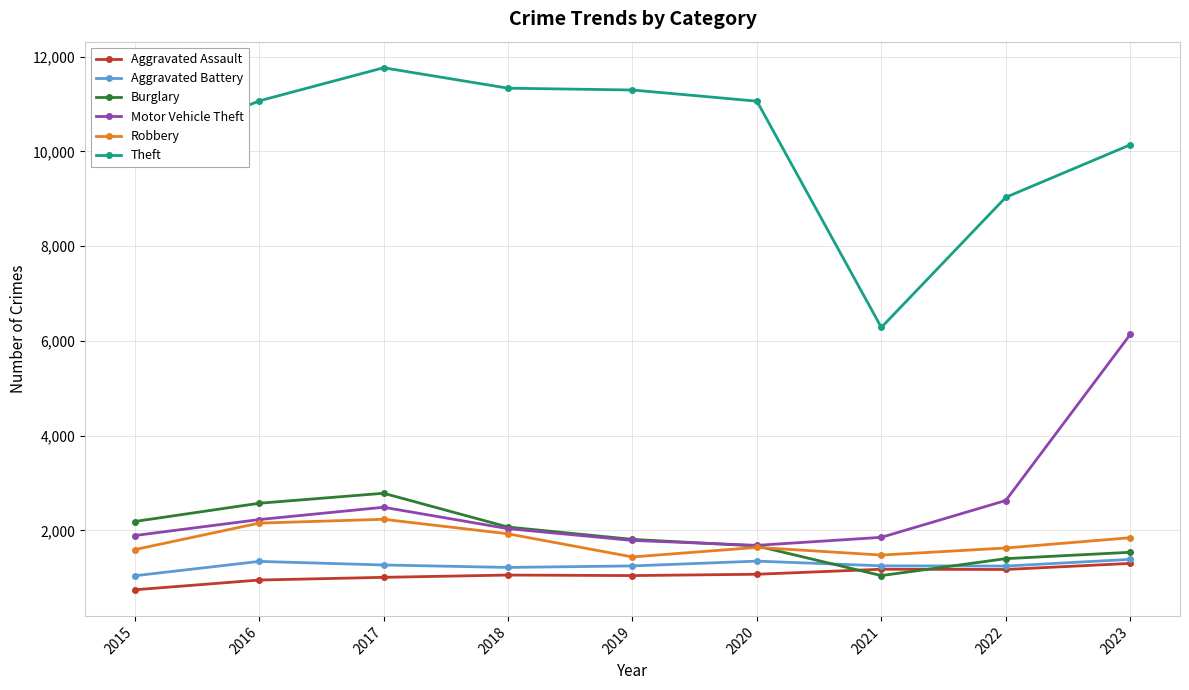

Which series has the widest spread of values?

Theft